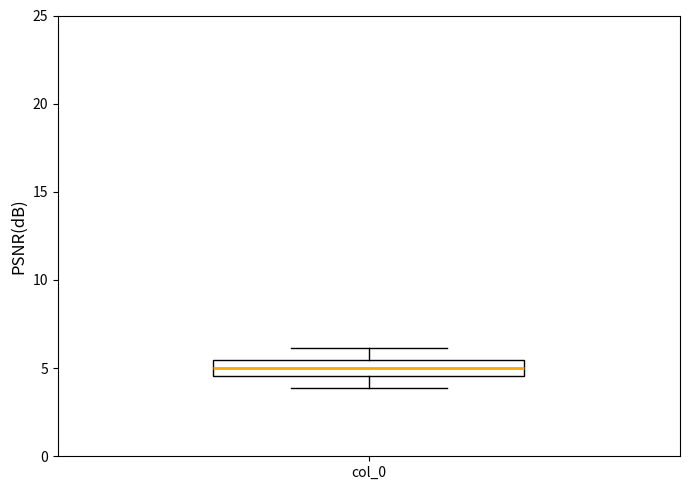

Read this box plot against the y-axis: the position of the median line, the range covered by the box, and the ends of both whiskers. The values are not printed on the chart, so give them approximately, as read against the axis.

median 5.0, box 4.5 to 5.5, whiskers 4.0 to 6.0